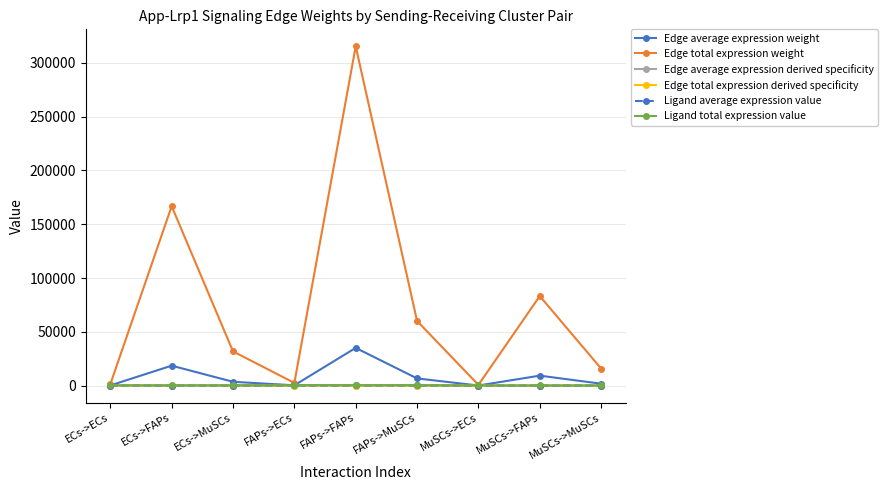

At how many categories does at least one series exceed 176265?

1